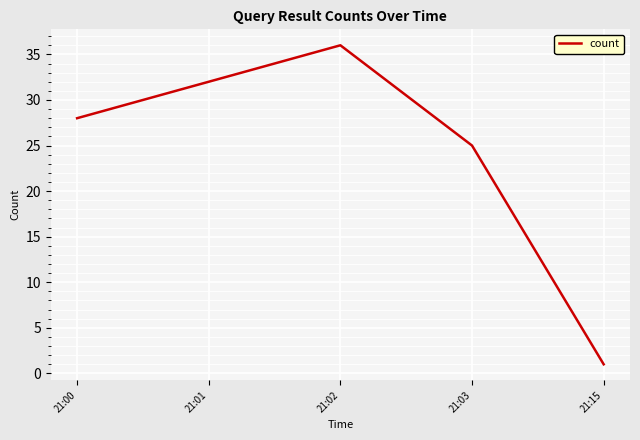

What is the ratio of the value at 21:03 to the value at 21:01?

0.8